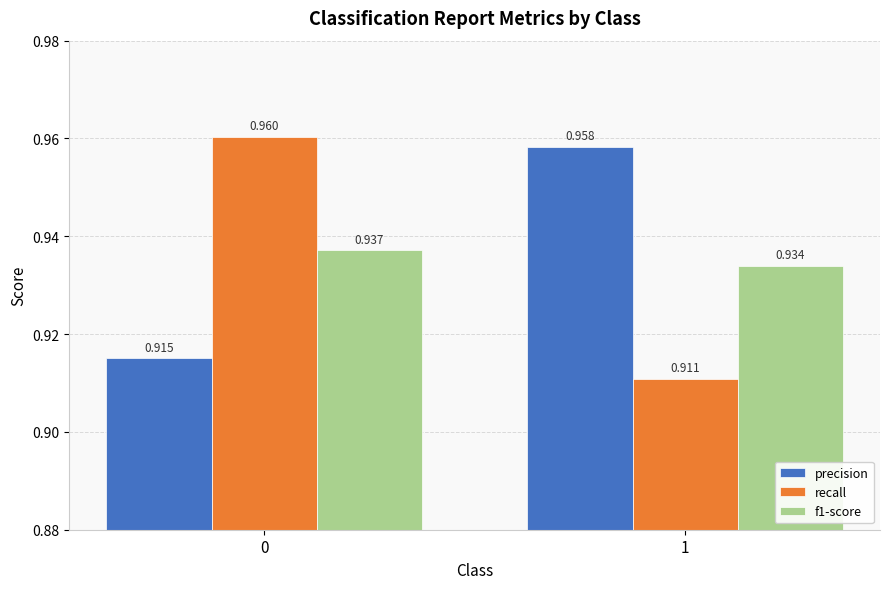

Does the chart contain any negative values?

No